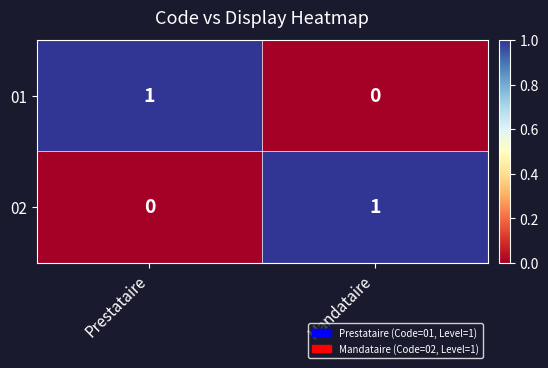

At which label does 02 reach its peak?

Mandataire